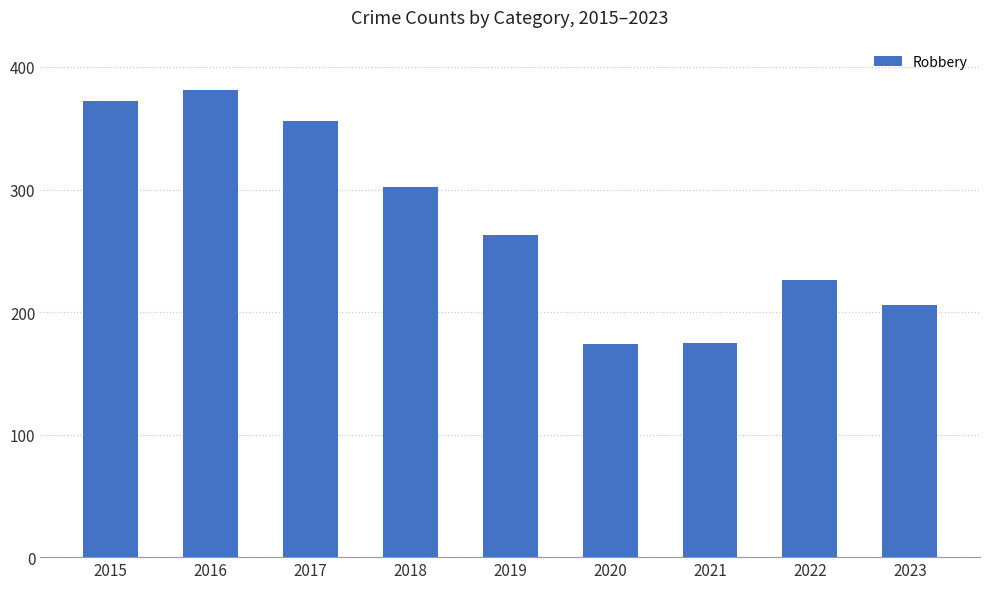

The chart shows a value of 155 at 2015. True or false?

False